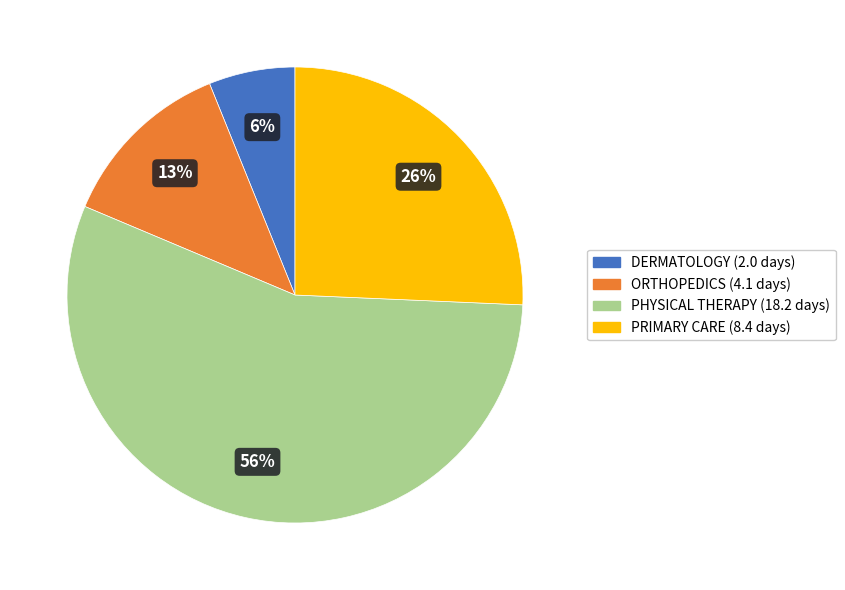

To the nearest percent, what is the difference between the largest and smallest slice percentages?

50%